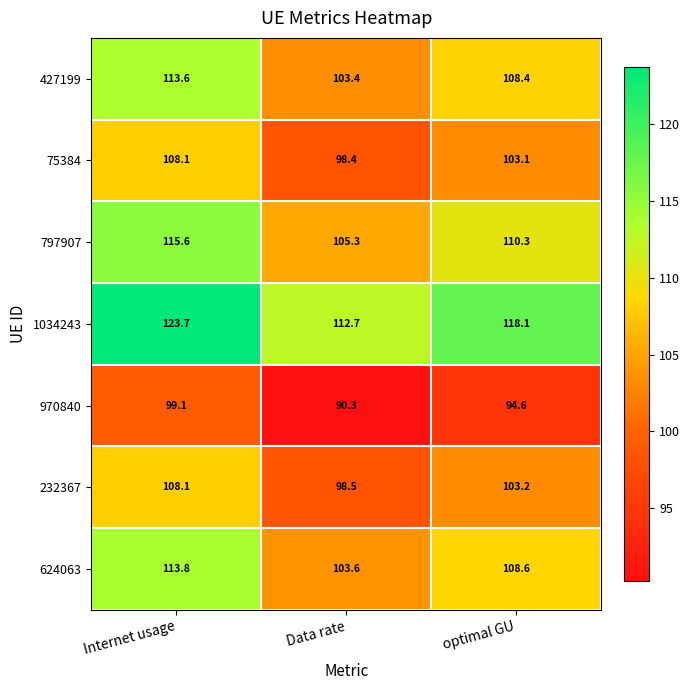

The 232367 series shows 146.5 at optimal GU. True or false?

False